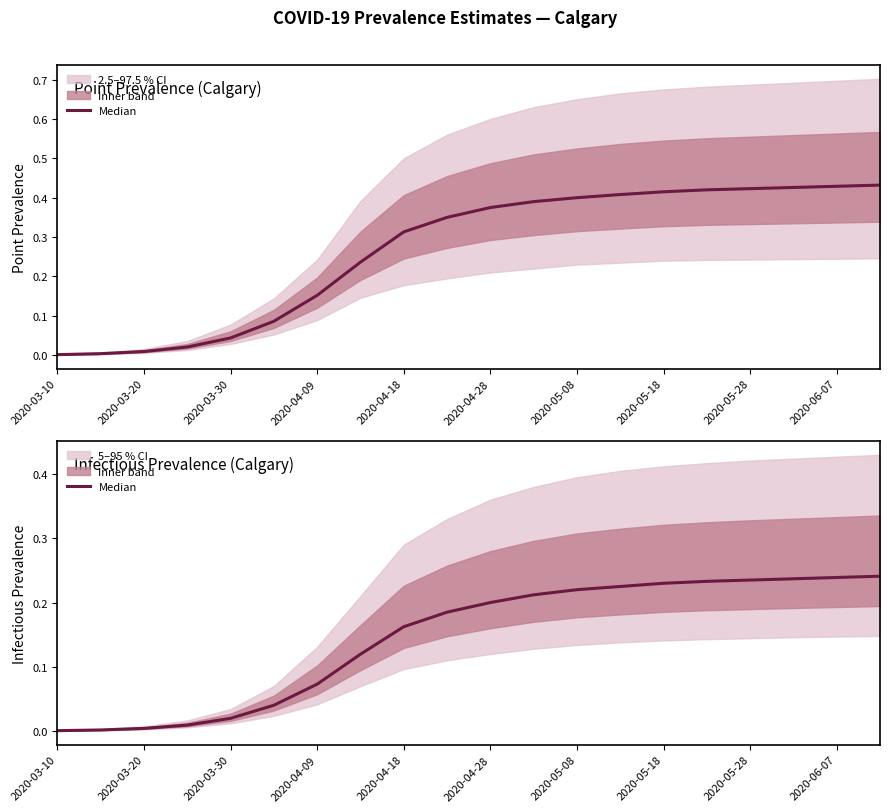

Reading right to left, extract all data points from this chart.

0.2	0.2	0.2	0.2	0.2	0.2	0.2	0.2	0.2	0.2	0.2	0.2	0.1	0.1	0.0	0.0	0.0	0.0	0.0	0.0